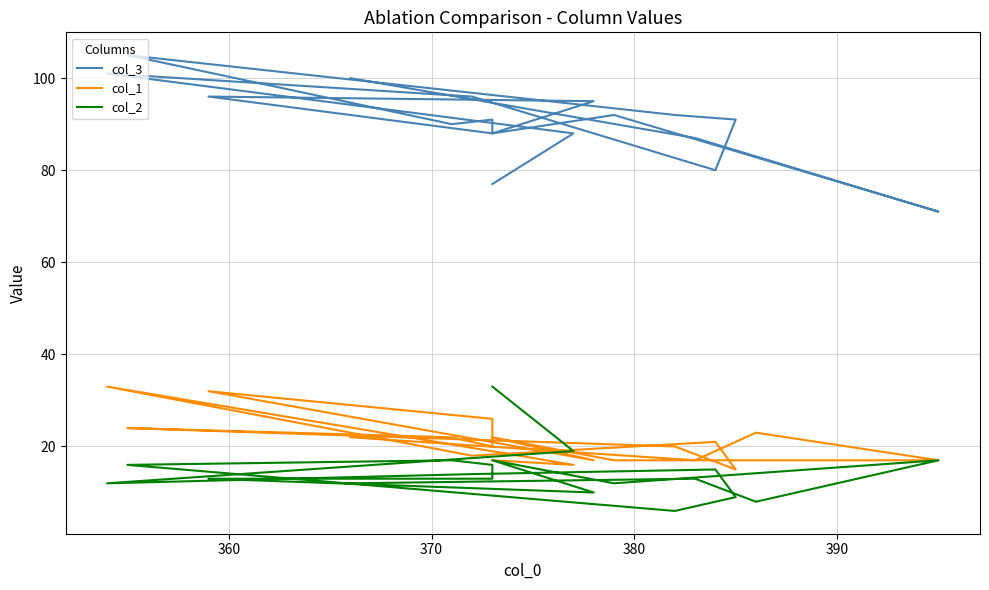

Reading right to left, extract all data points from this chart.

col_3: 100	87	83	71	92	88	95	96	88	91	90	105	92	91	80	96	101	88	77
col_1: 22	17	23	17	17	22	17	32	26	20	22	24	20	15	21	18	33	16	17
col_2: 12	13	8	17	12	17	10	13	13	16	17	16	6	9	15	14	12	19	33